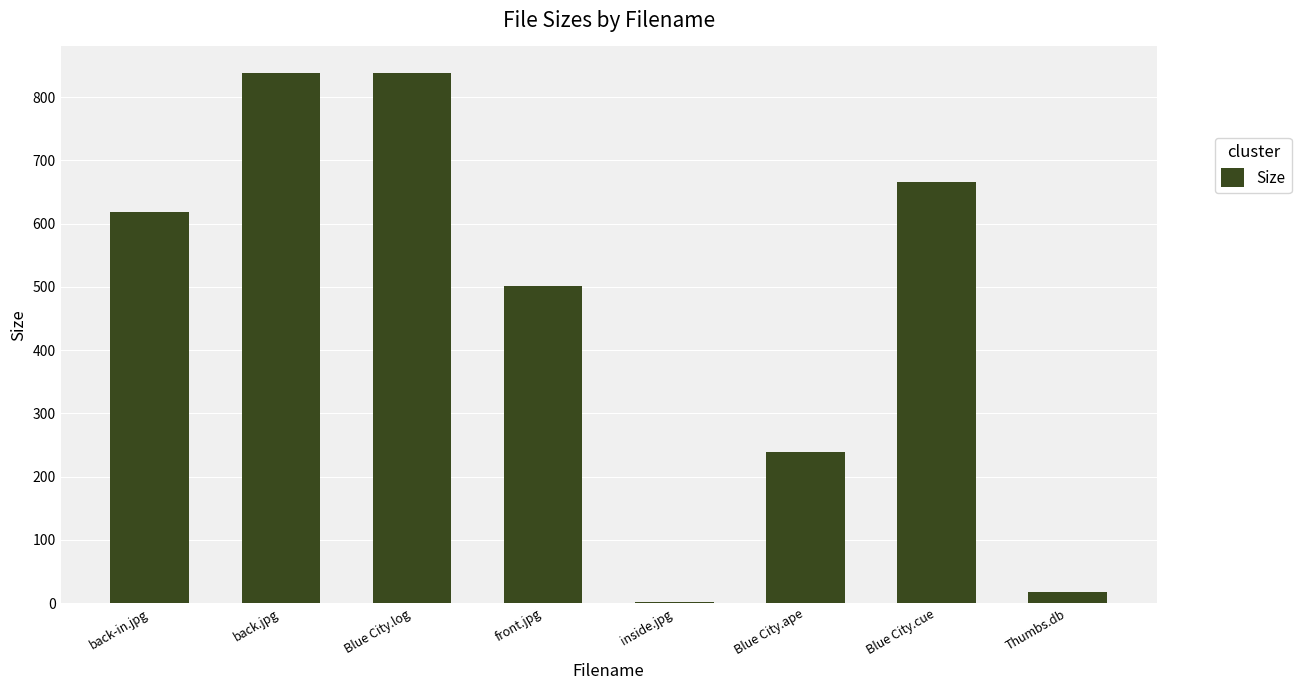

What is the average value?

464.8